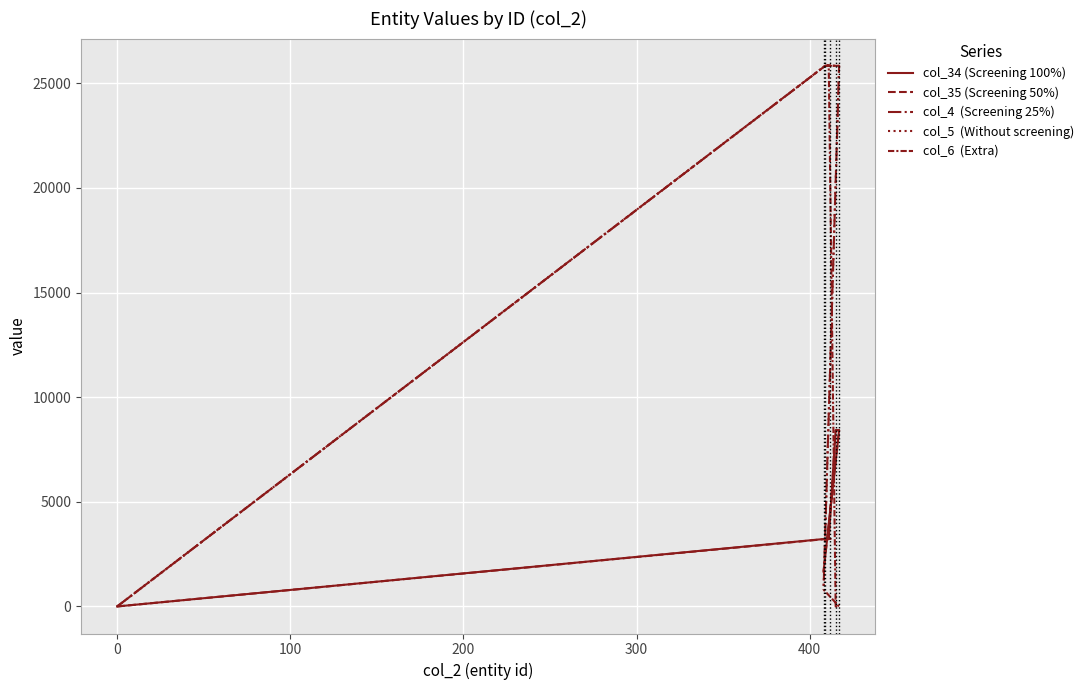

Which series has the widest spread of values?

col_5  (Without screening)